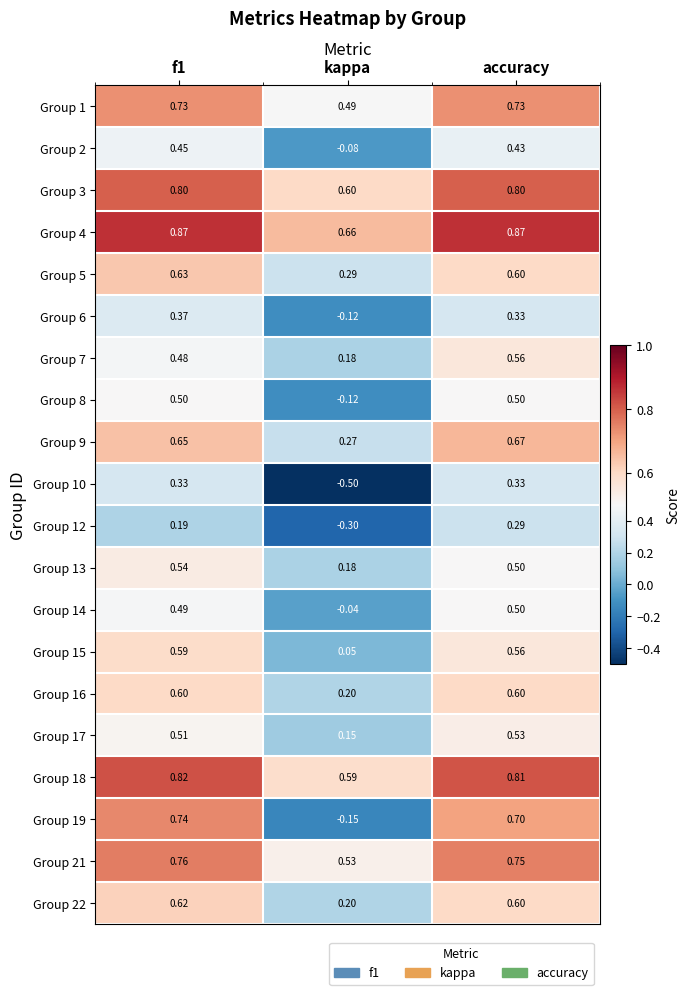

Where is Group 6 nearest to the value 0?

kappa